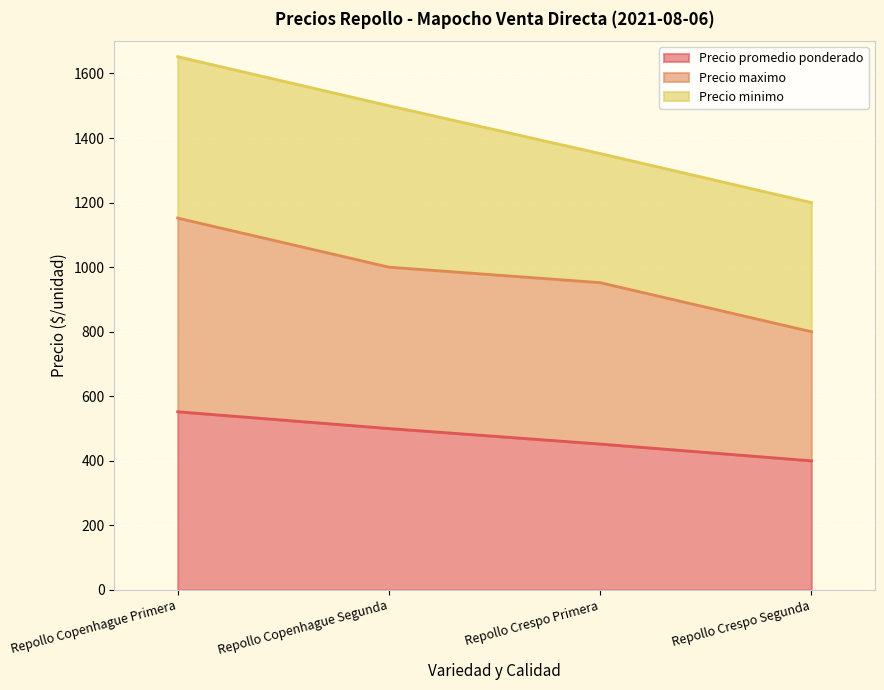

At which label does Precio promedio ponderado first exceed 500?

Repollo Copenhague Primera